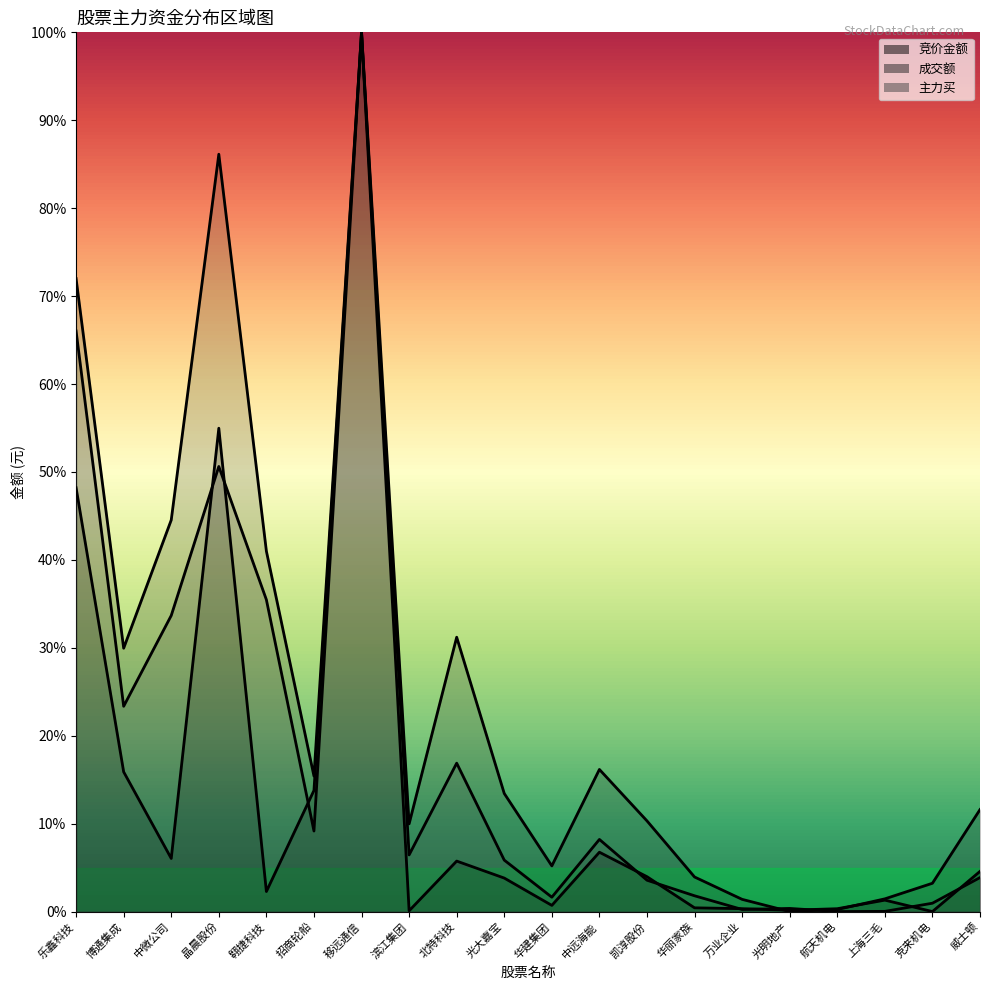

How many values in the 成交额 series are below 13?

10